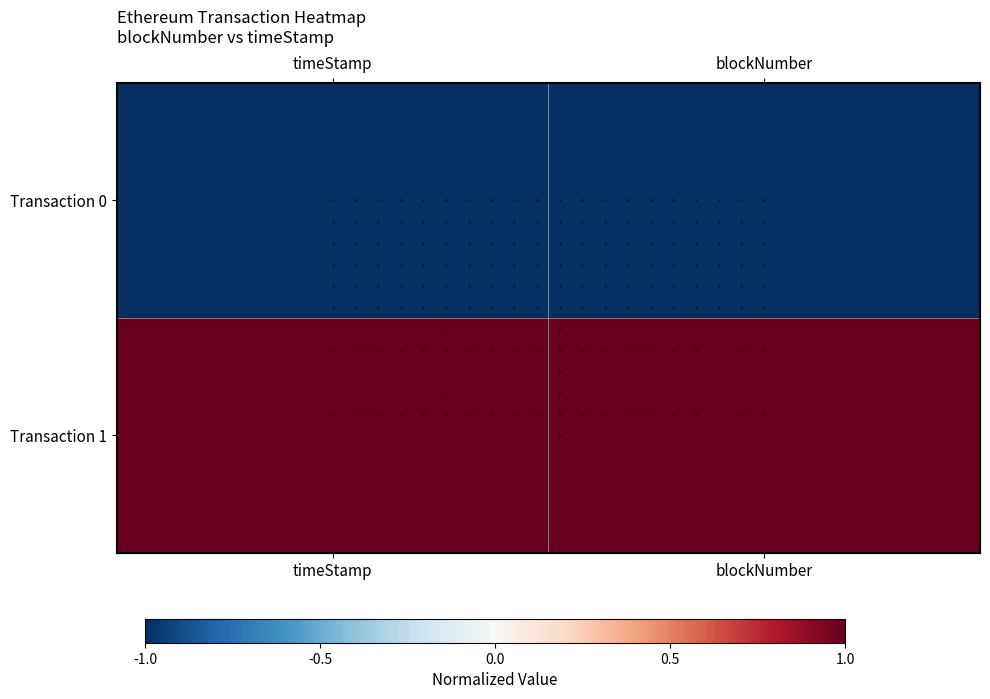

At timeStamp, list the series in order from largest to smallest.

Transaction 1, Transaction 0